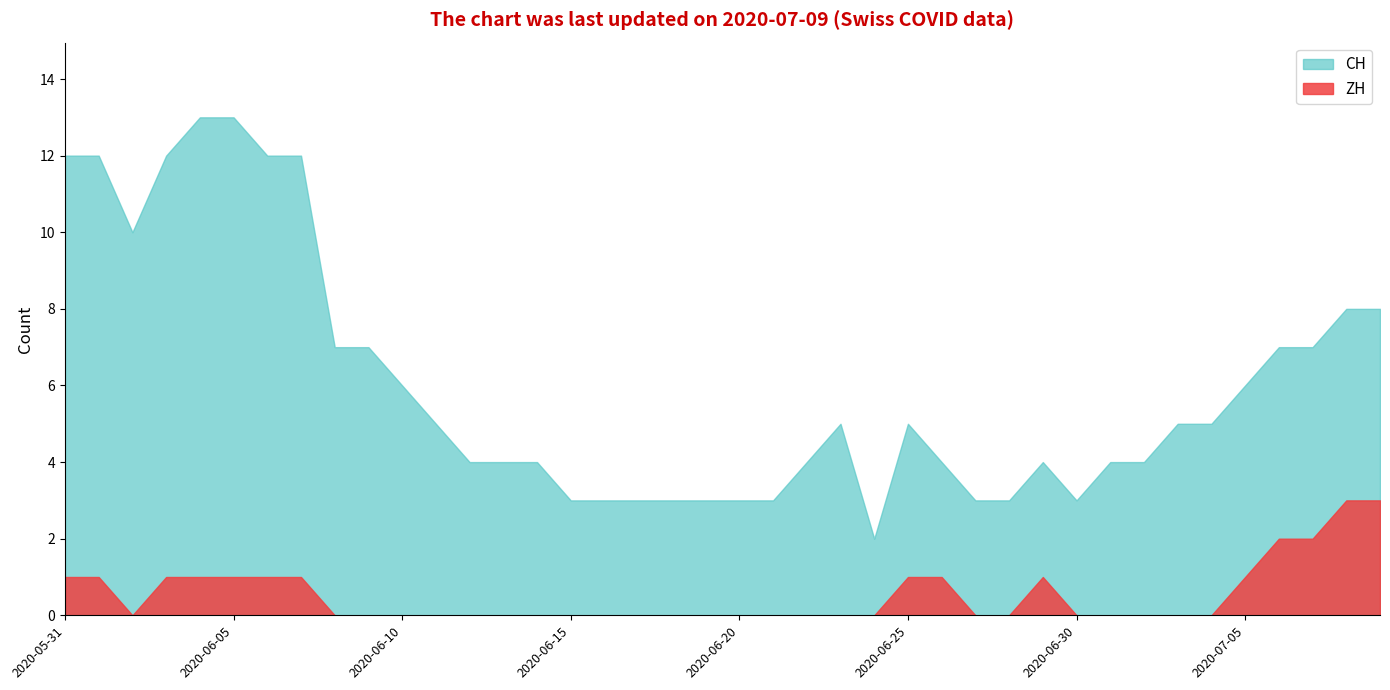

True or false: ZH and CH cross at least once.

False